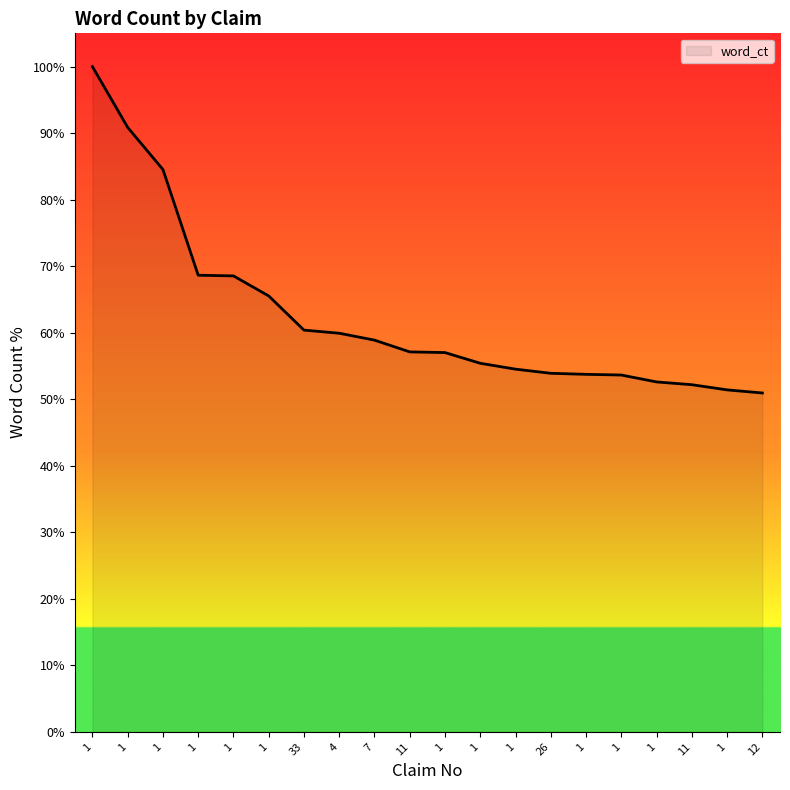

Read the value at 1.

65.5